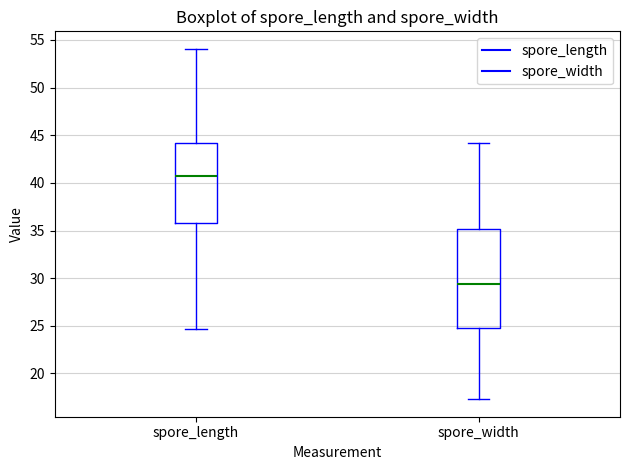

Which box has the lowest median line?

spore_width